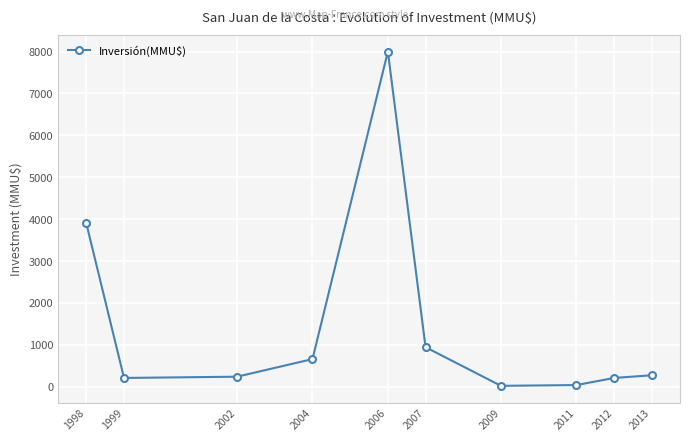

Which category has the highest value across all series?

2006